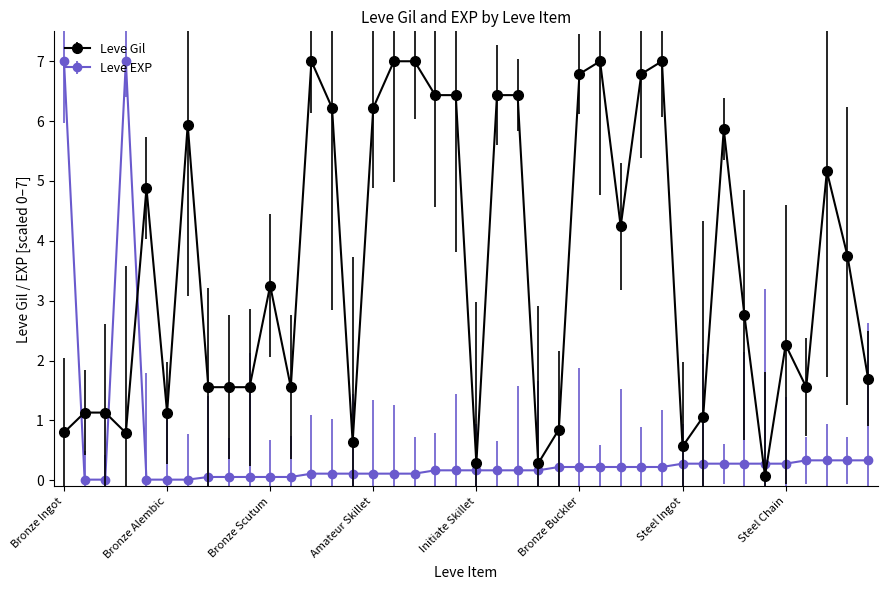

What is the sum of all Leve EXP values?

20.3